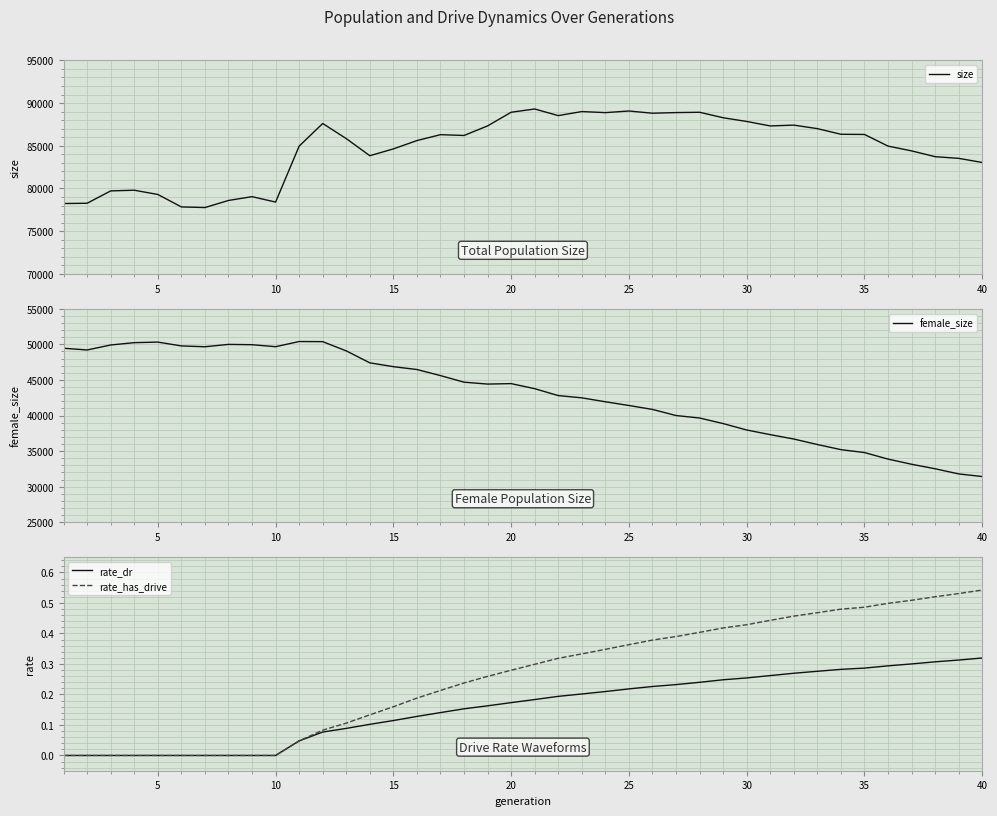

What is the maximum value for size?

89304